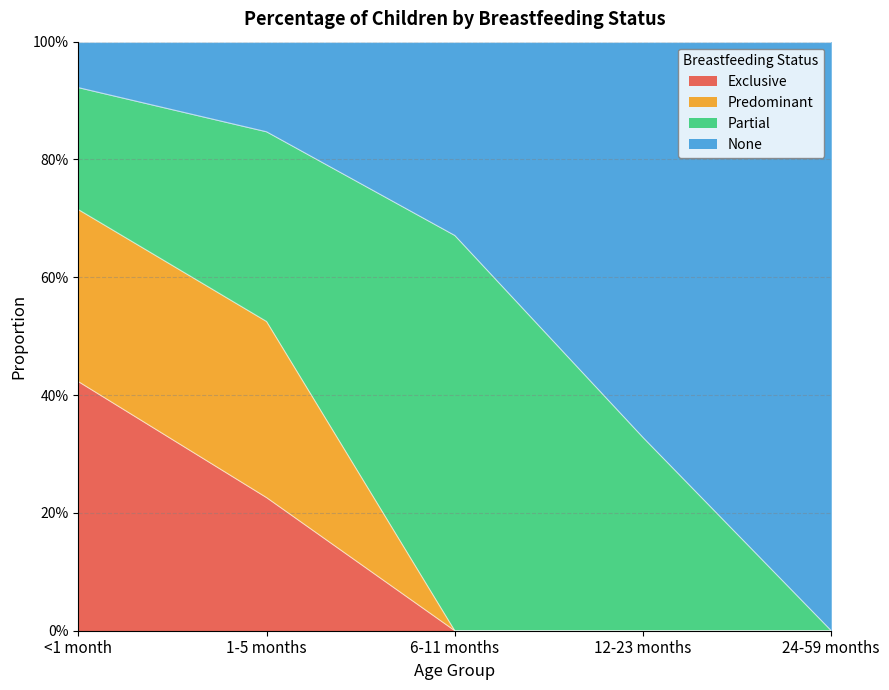

What position from the left is 24-59 months?

5